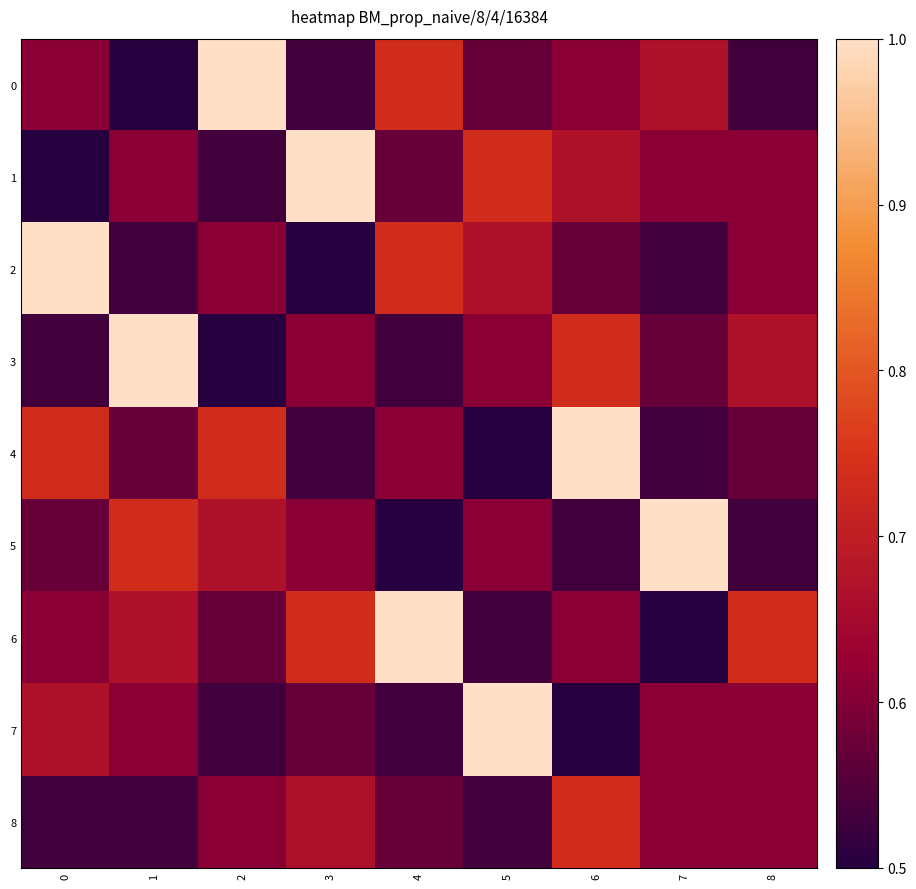

Count the number of categories in the chart.

9